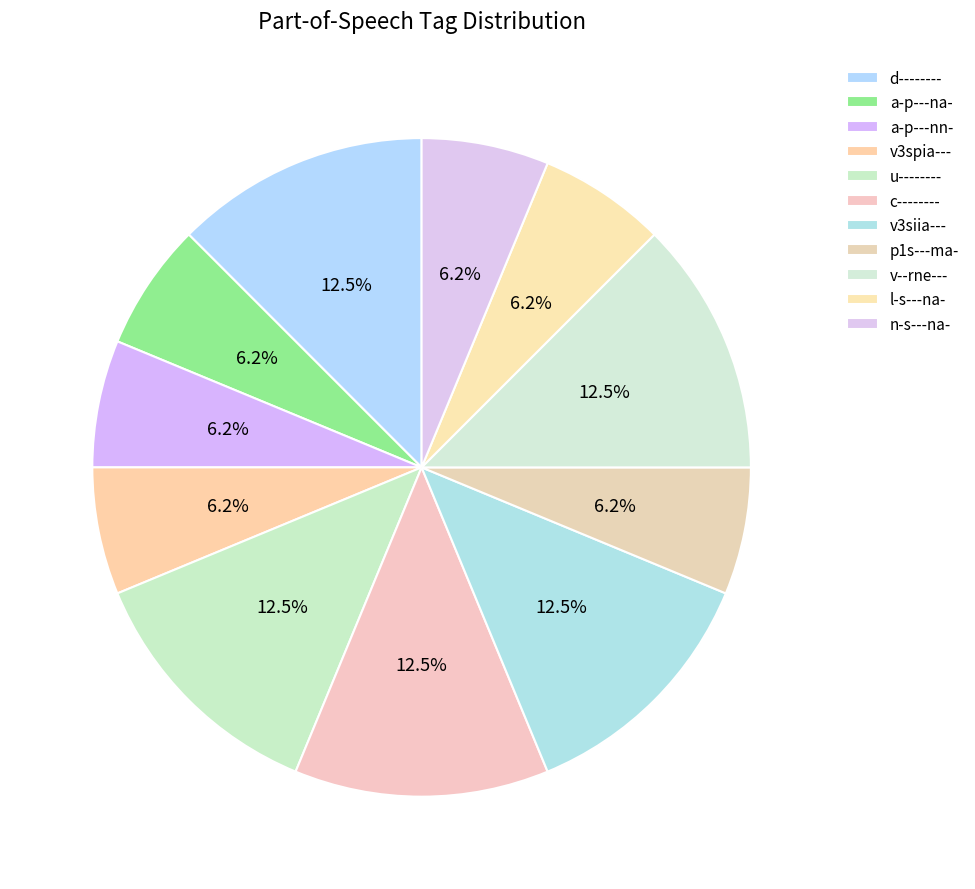

To the nearest percent, what portion does v3spia--- represent?

6%